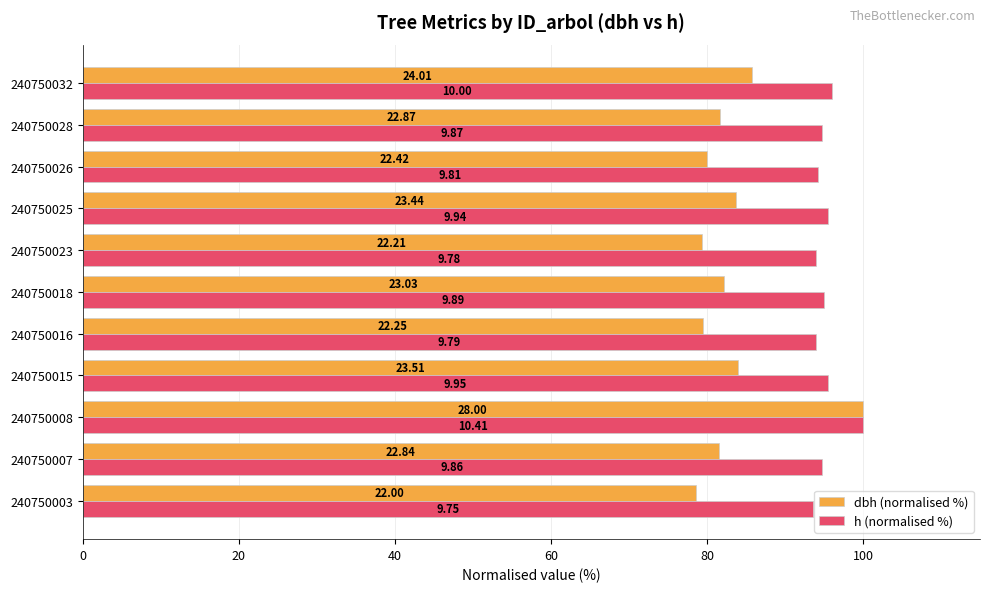

What are all the series names shown in the legend?

dbh (normalised %), h (normalised %)